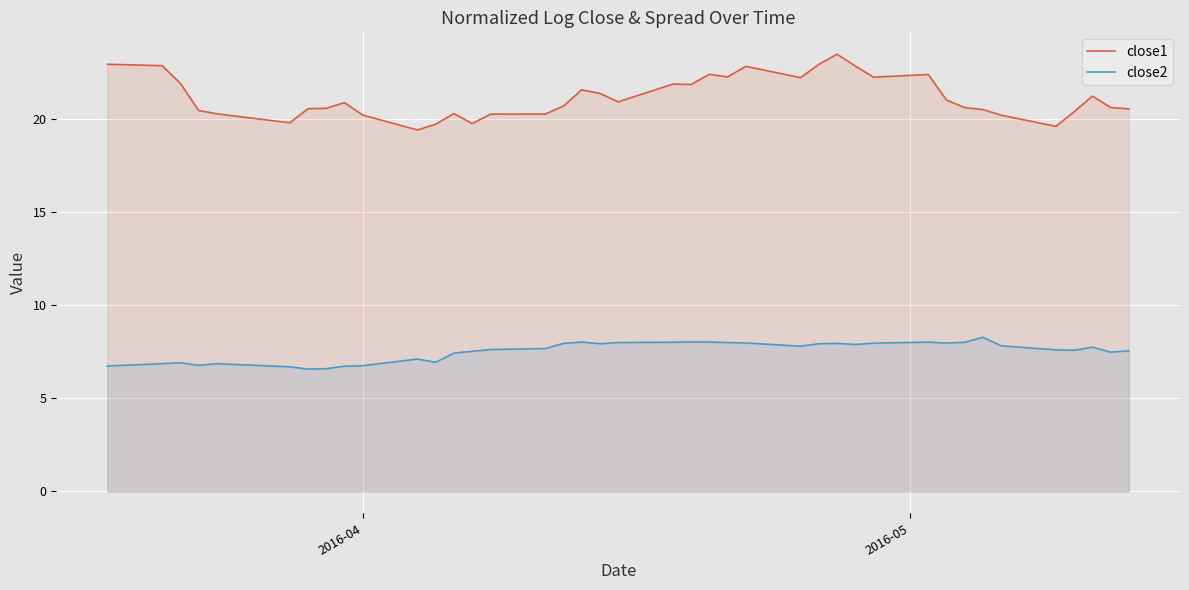

Which series has the largest range (max minus min)?

close1